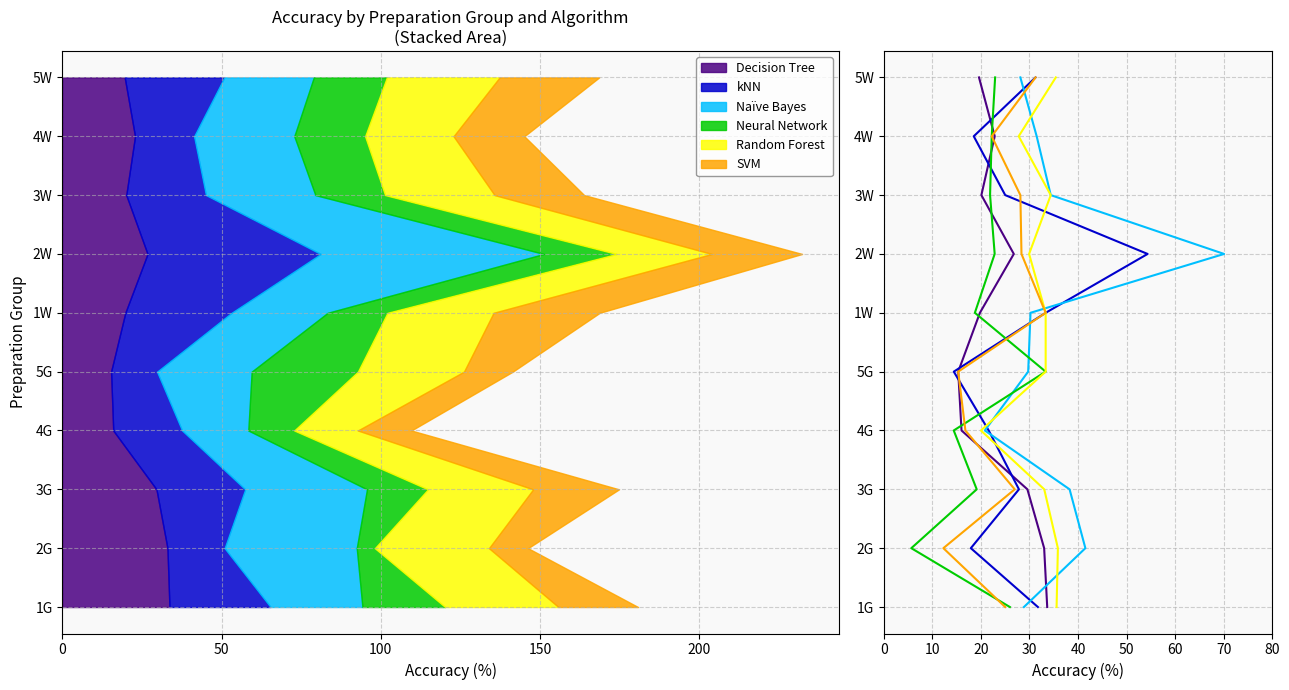

True or false: Random Forest has a value of -6 at 0.

False